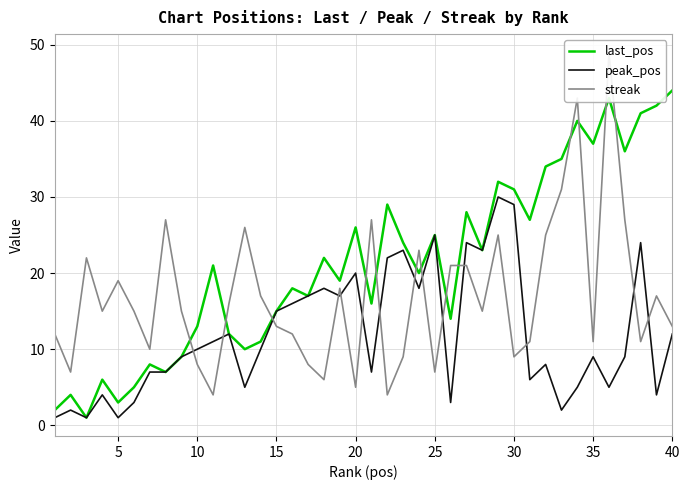

True or false: last_pos has a value of 44 at 40.

True